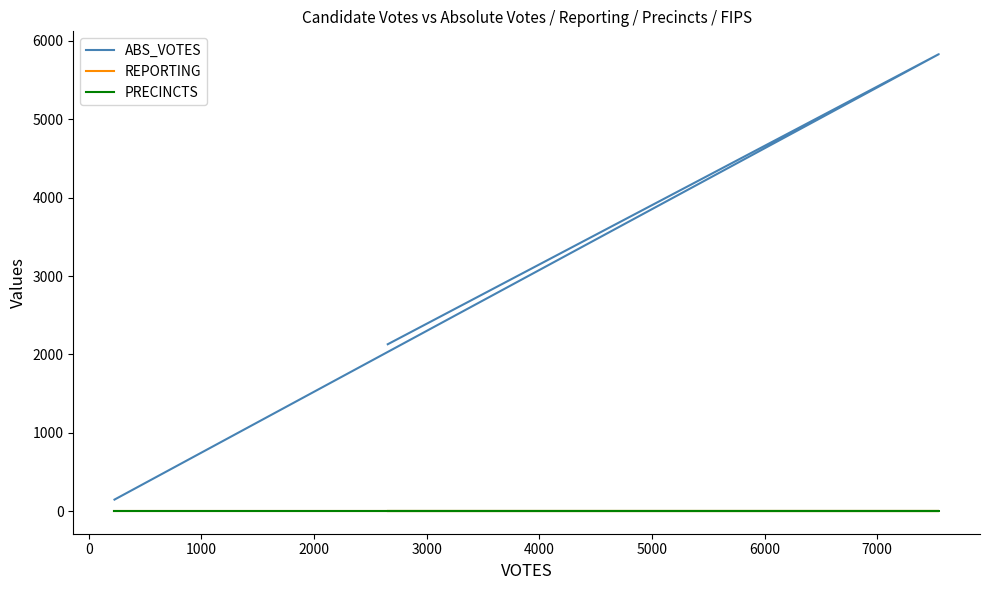

How many data points does each series have?

3